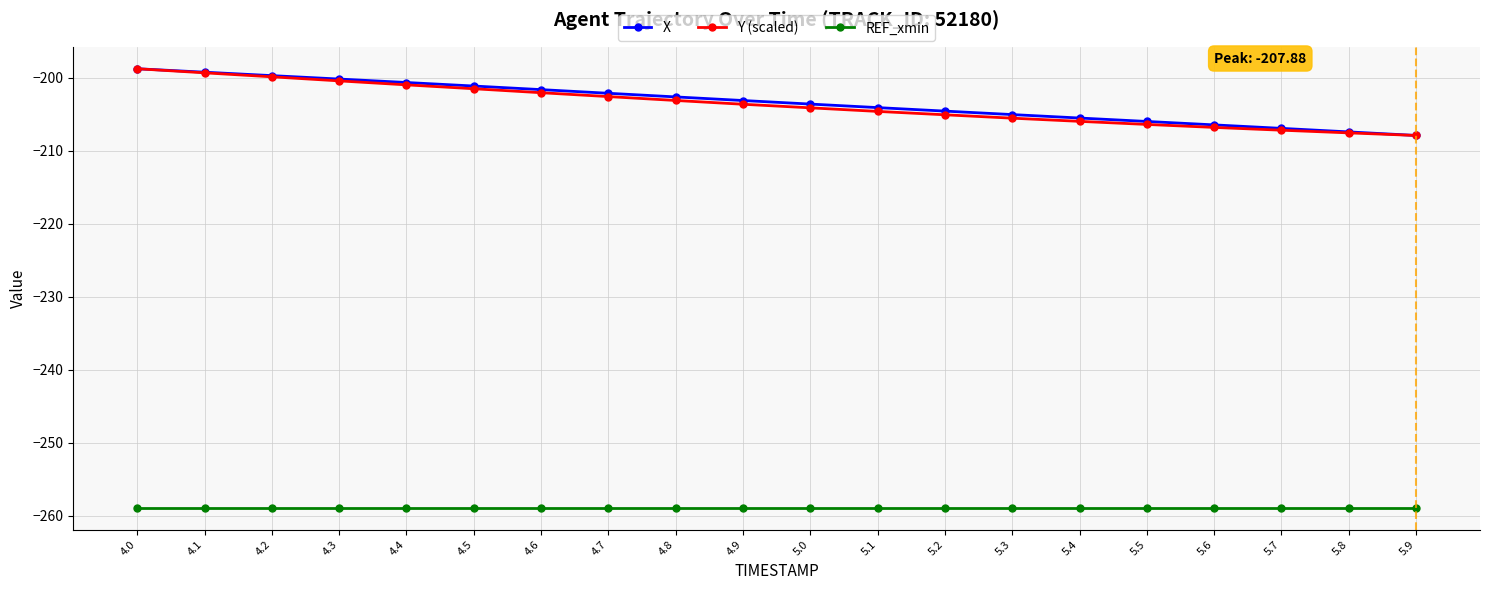

Which series changed the most between 4.9 and 5.3?

X